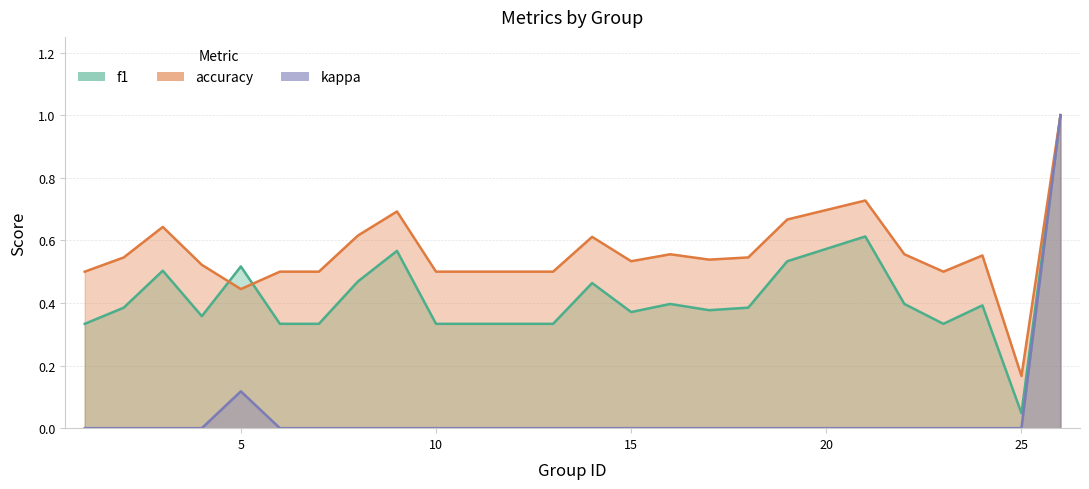

What is the maximum value shown in the chart?

1.0